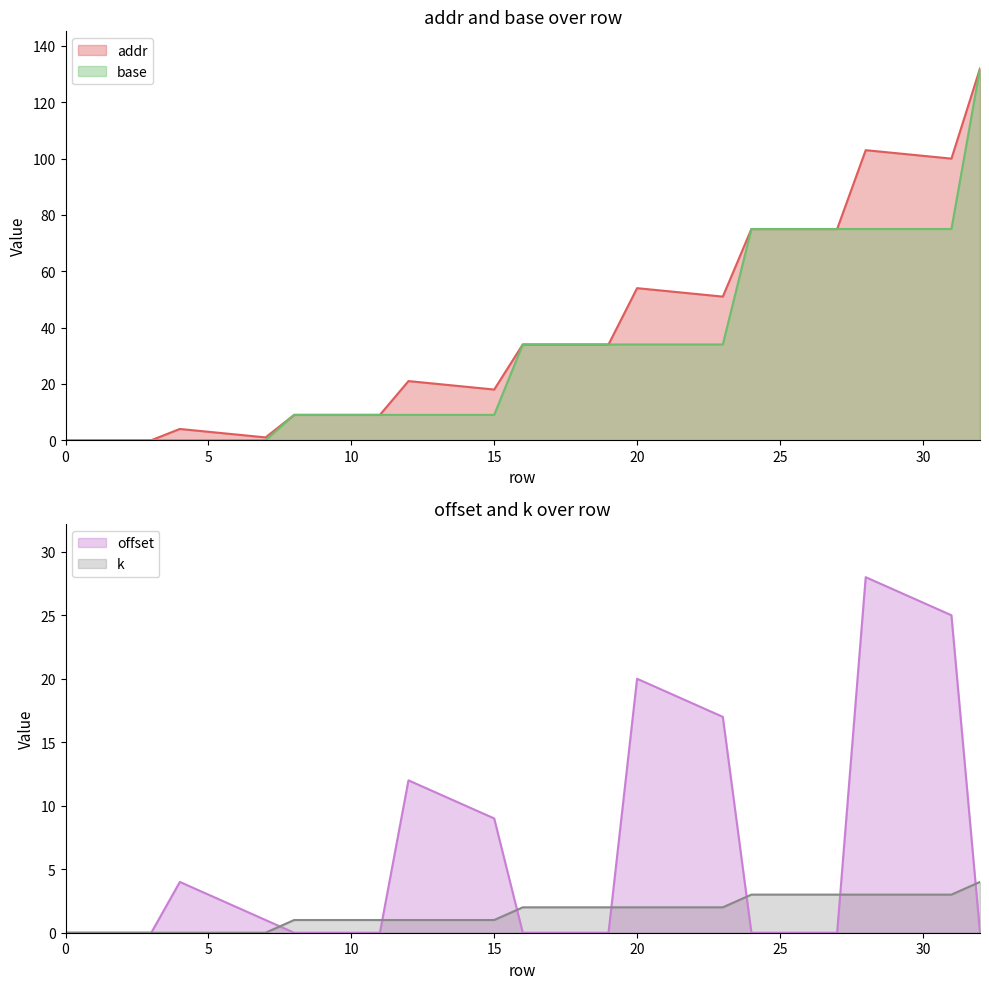

The value of addr at 16 is 34. True or false?

True